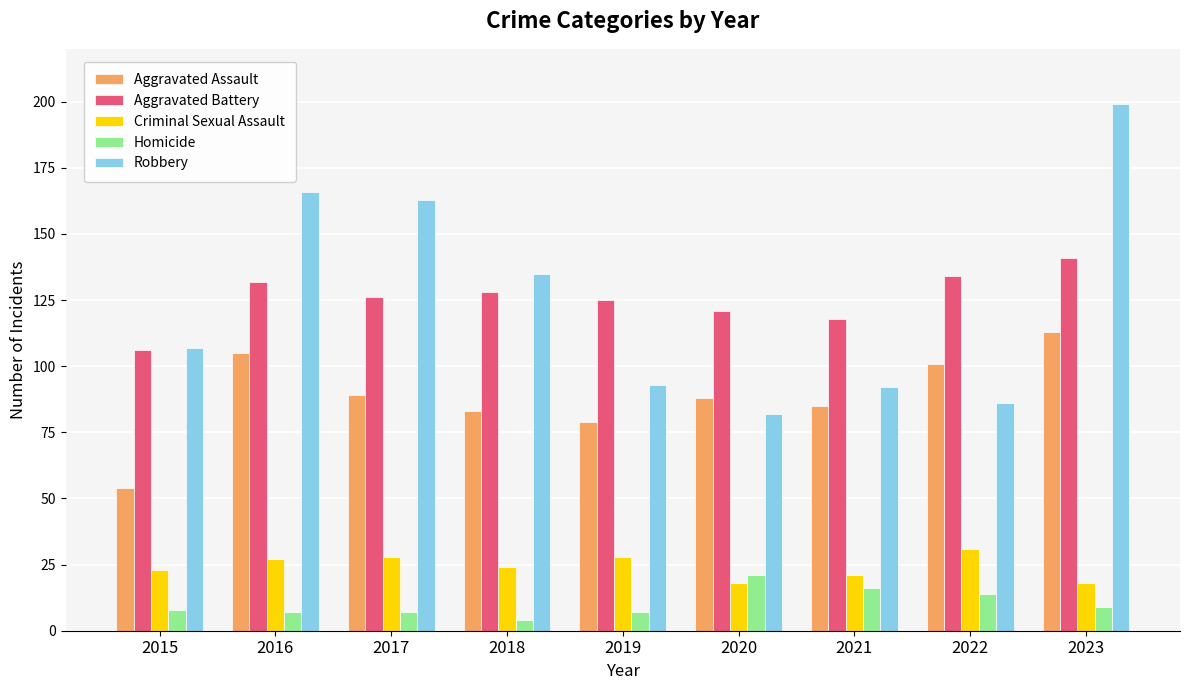

Which series changed the most between 2015 and 2022?

Aggravated Assault